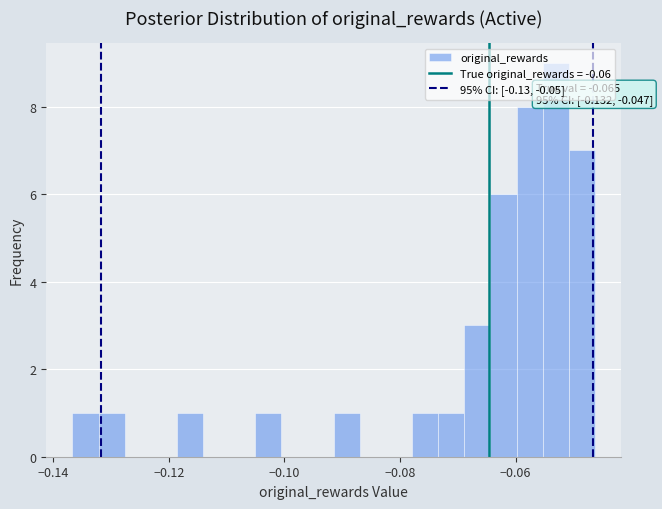

Around what value on the x-axis is the tallest bar? Give the approximate position of its centre, as read against the axis.

-0.054